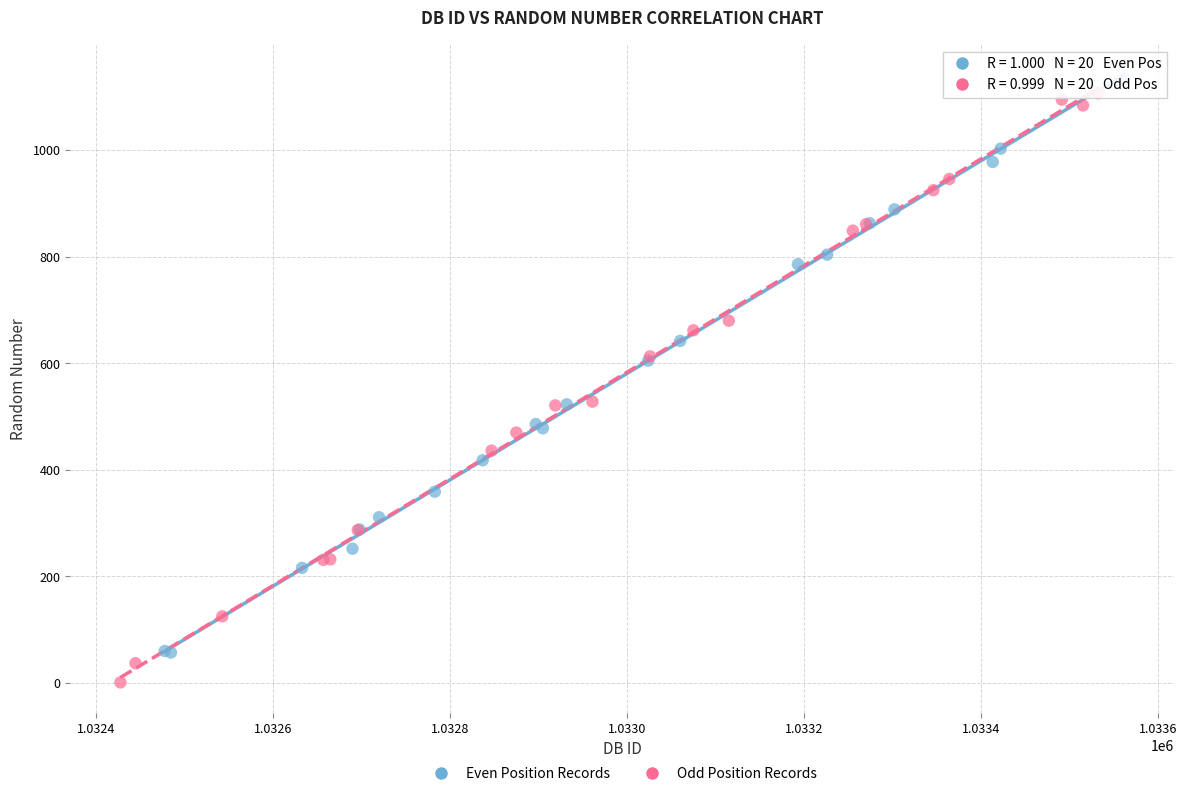

Which series reaches the maximum Y coordinate?

Even Position Records